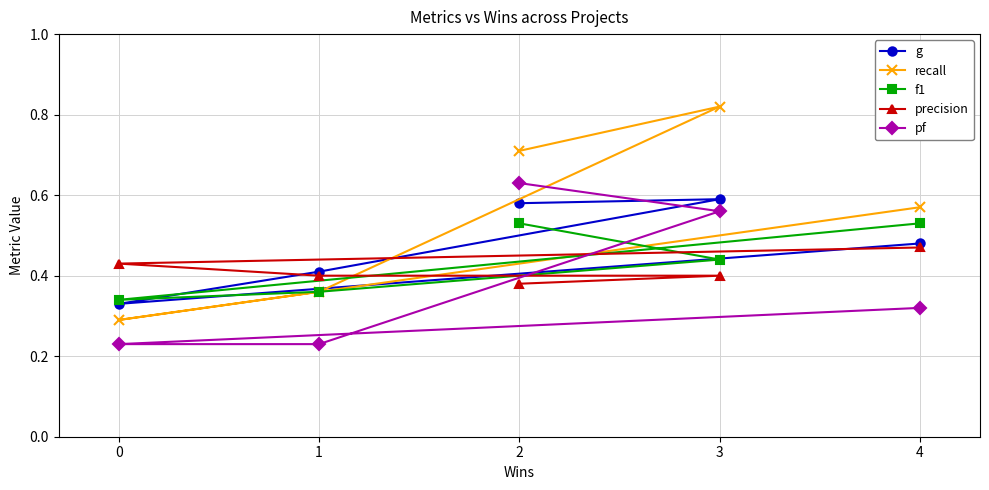

Between 3 and 1, which is larger?

3